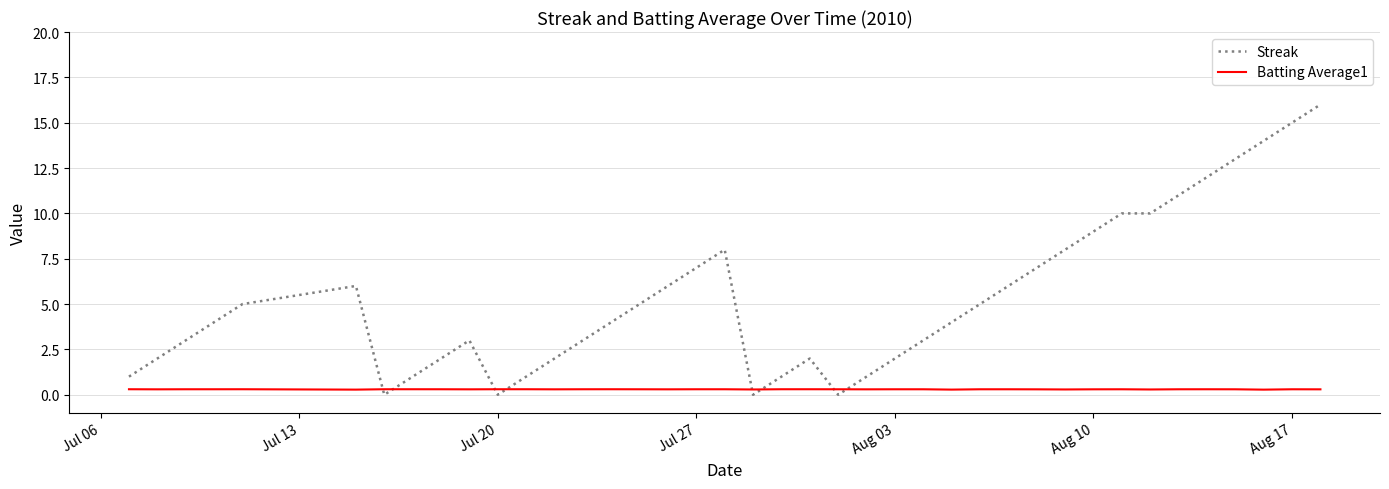

Does the chart display data point markers on the line(s)?

No